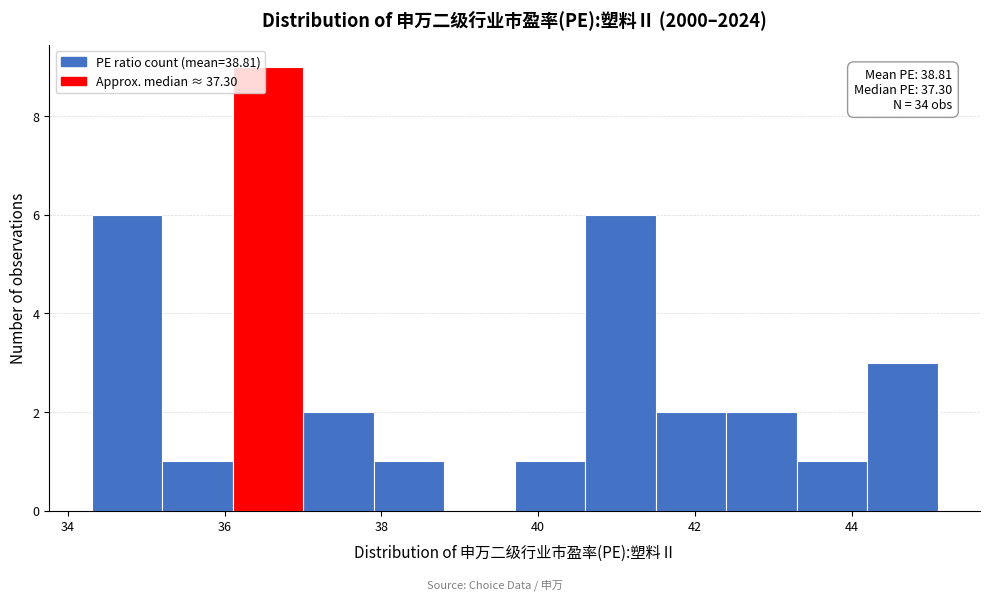

Over which range of the x-axis is the bar tallest?

36.1 to 37.0